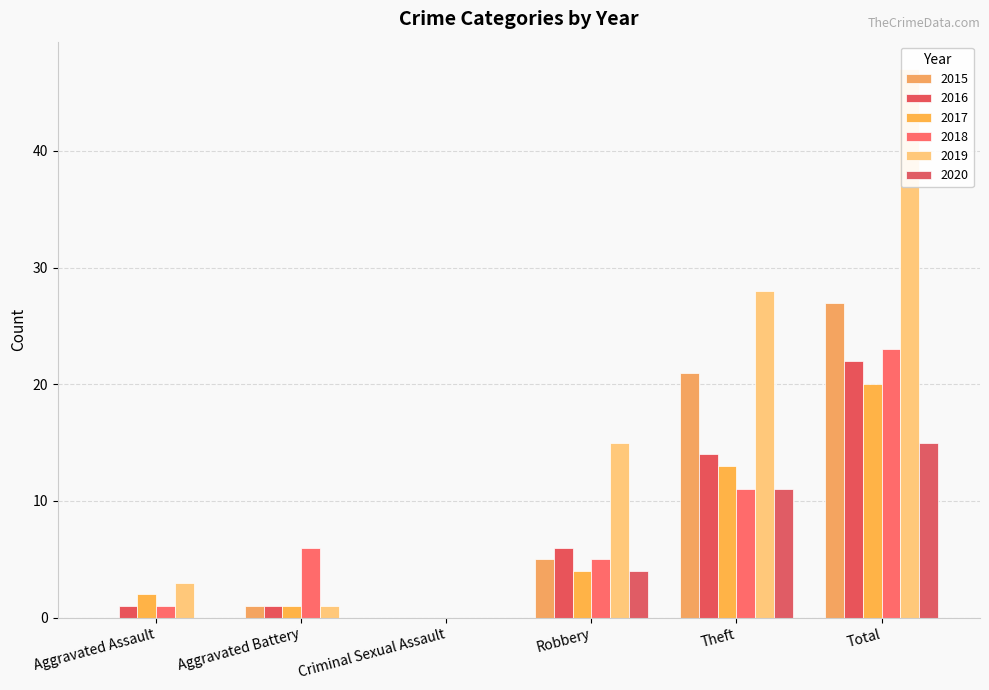

What is the difference between the maximum and minimum values in the 2016 series?

22